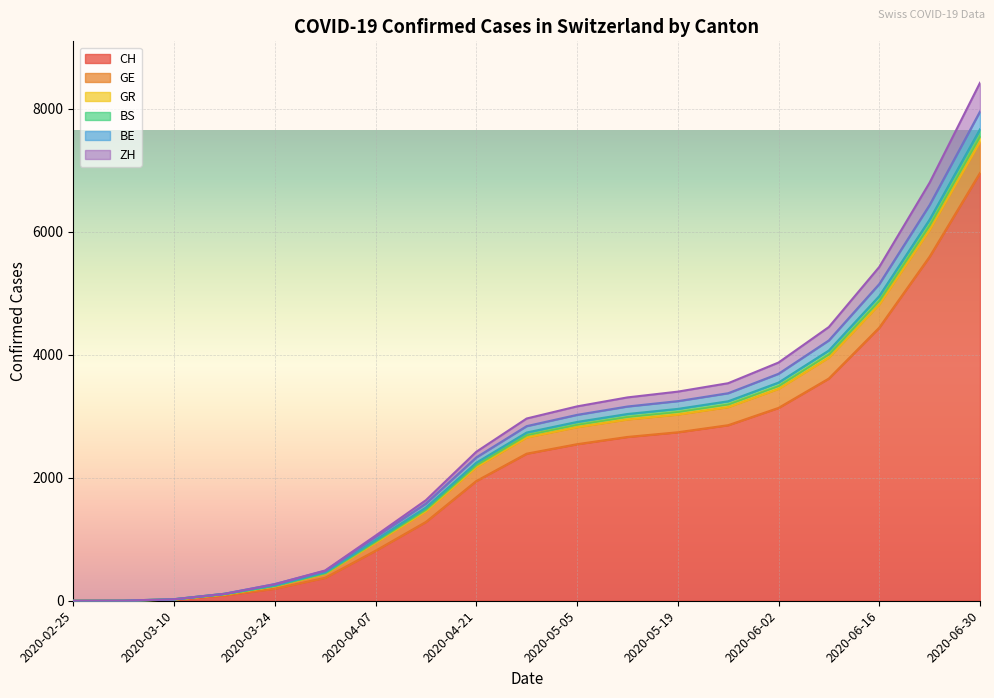

At which label does CH reach its peak?

2020-06-30